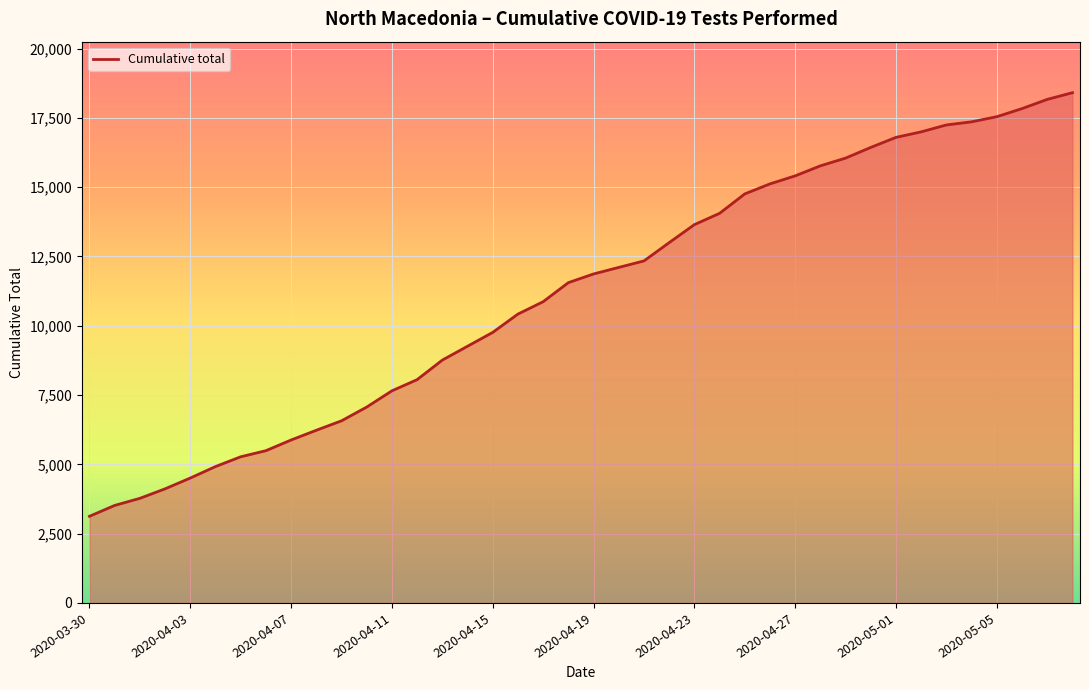

What is the greatest value displayed?

18410